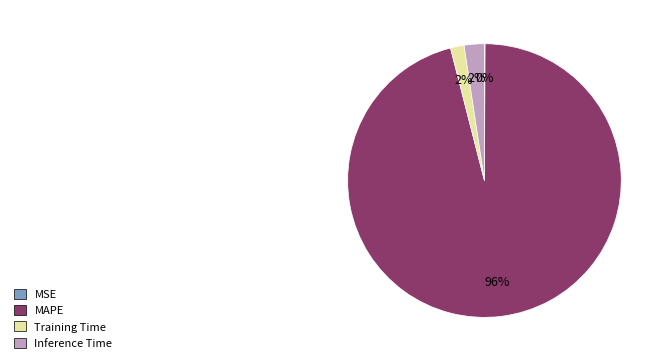

Which category has the biggest portion of the pie?

MAPE